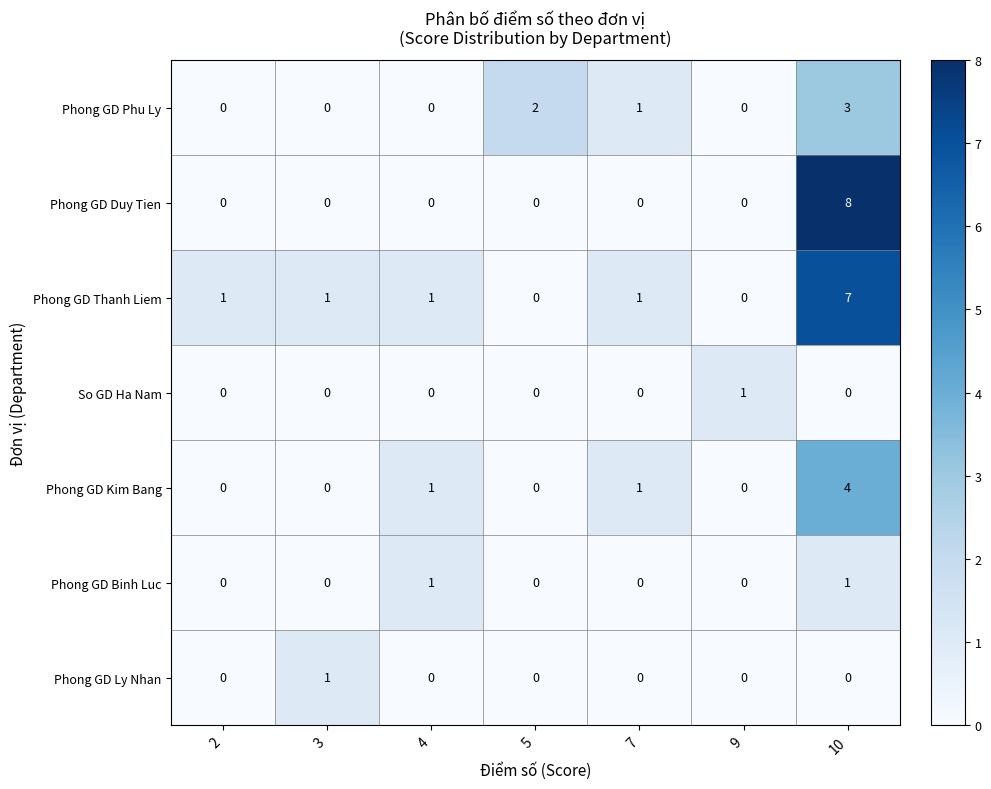

Is it true that Phong GD Phu Ly equals 1 at 10?

False